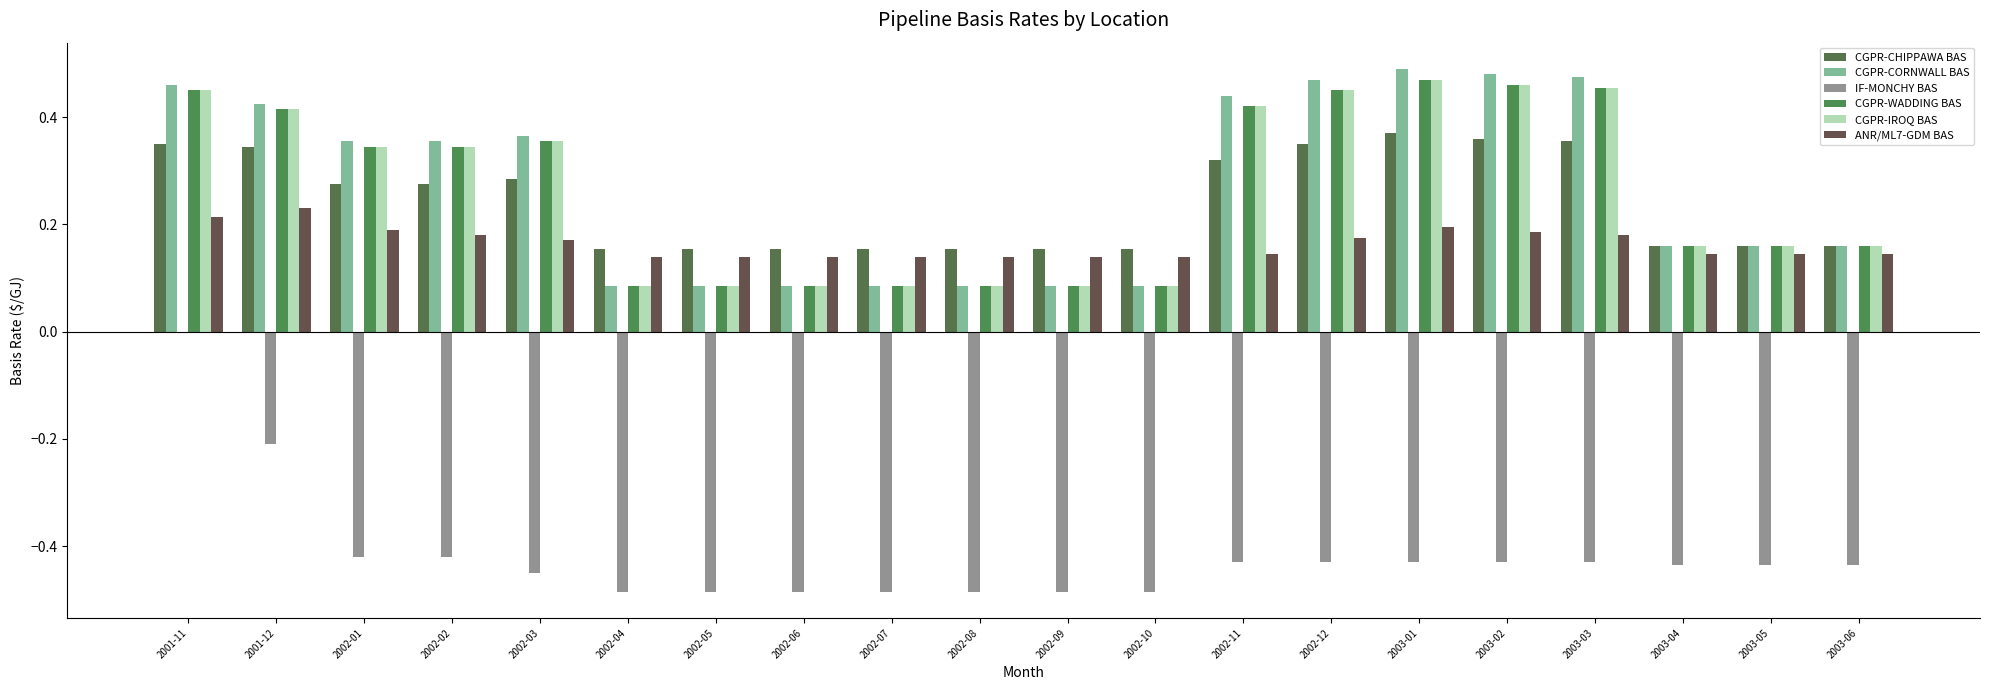

What is the sum of all CGPR-CHIPPAWA BAS values?

4.8